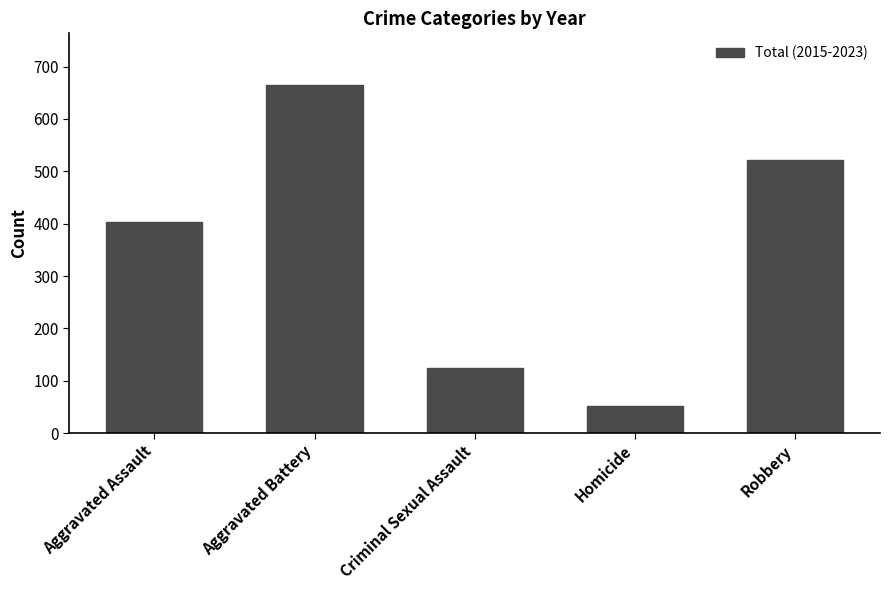

Reading left to right, extract all data points from this chart.

403	664	124	51	522